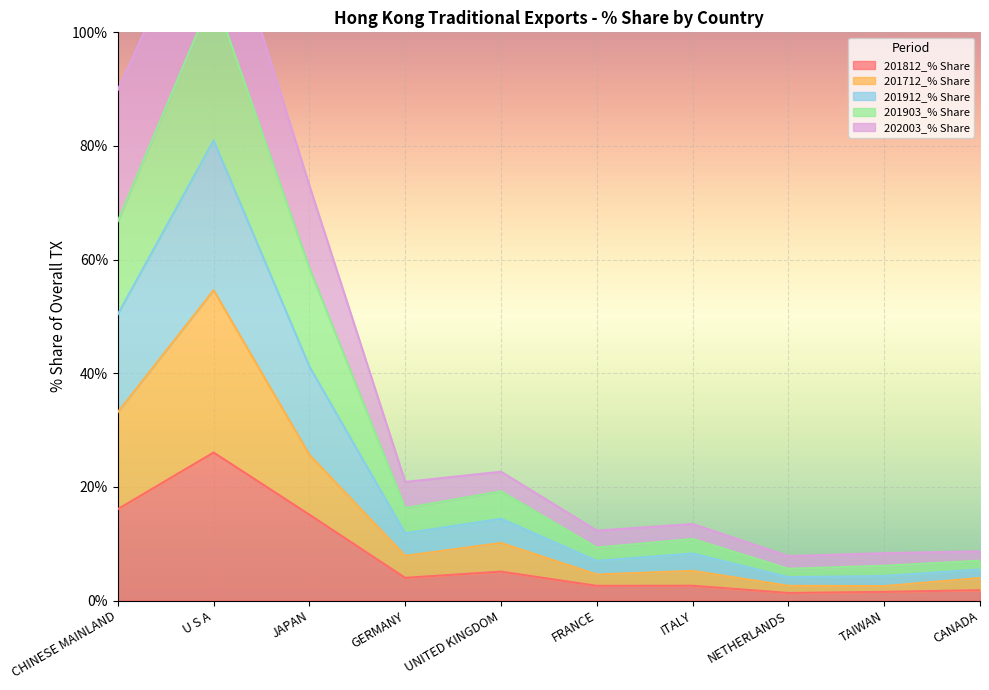

The 201812_% Share series shows 15.1 at JAPAN. True or false?

True